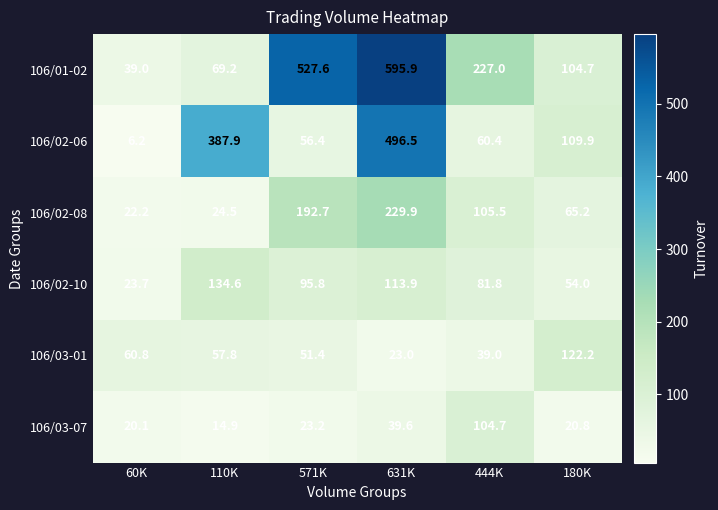

The value of 106/02-08 at 571K is 192.7. True or false?

True